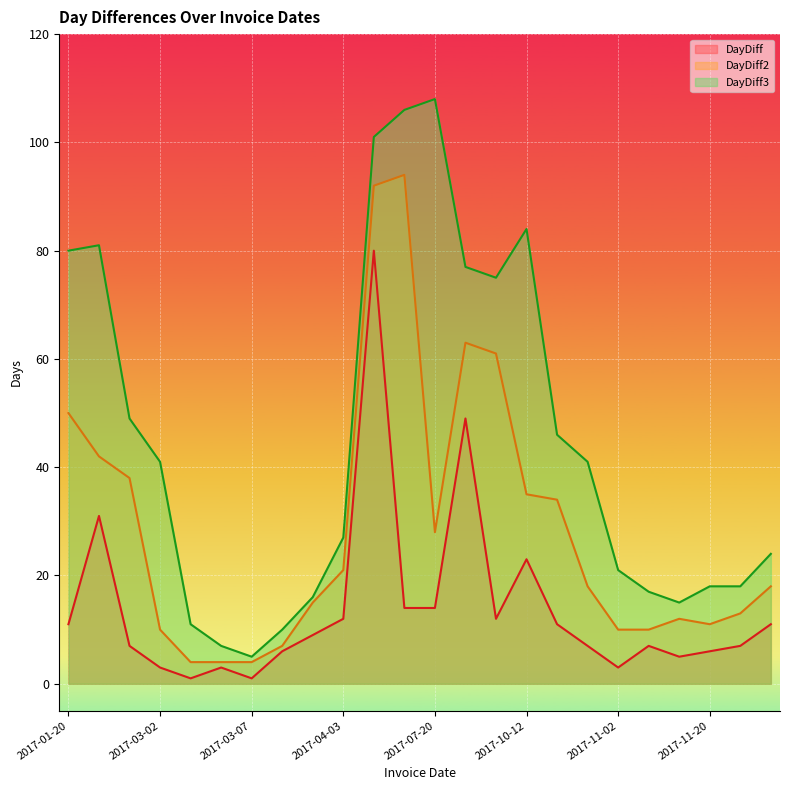

Is it true that DayDiff2 equals 2 at 2017-03-07?

False